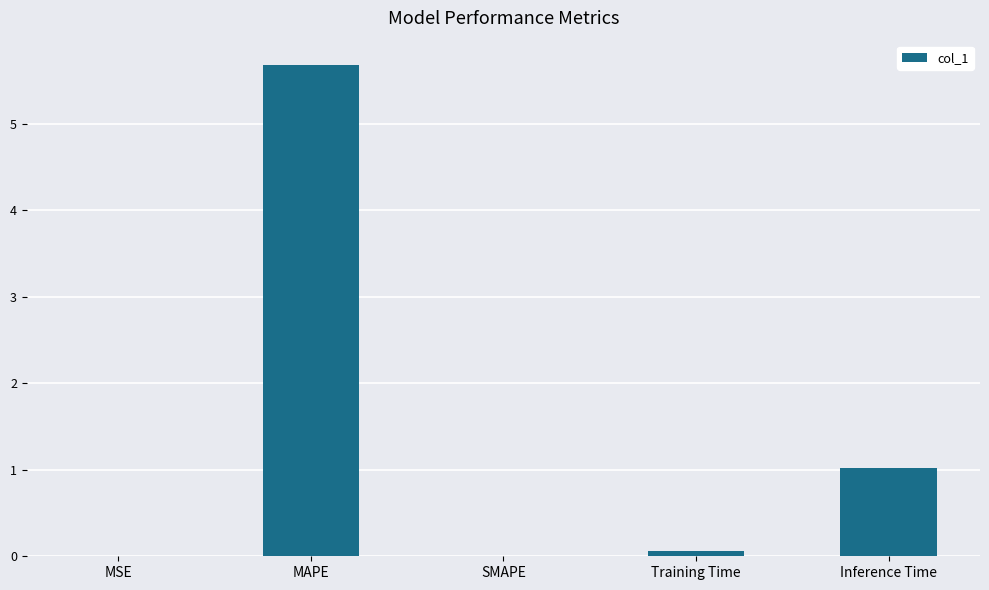

Which label corresponds to the largest value in the chart?

MAPE